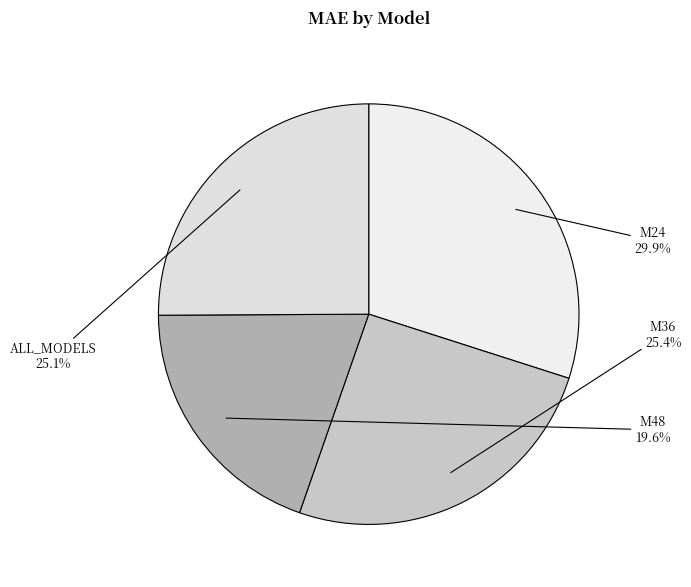

Does M36 account for over 50% of the chart?

No